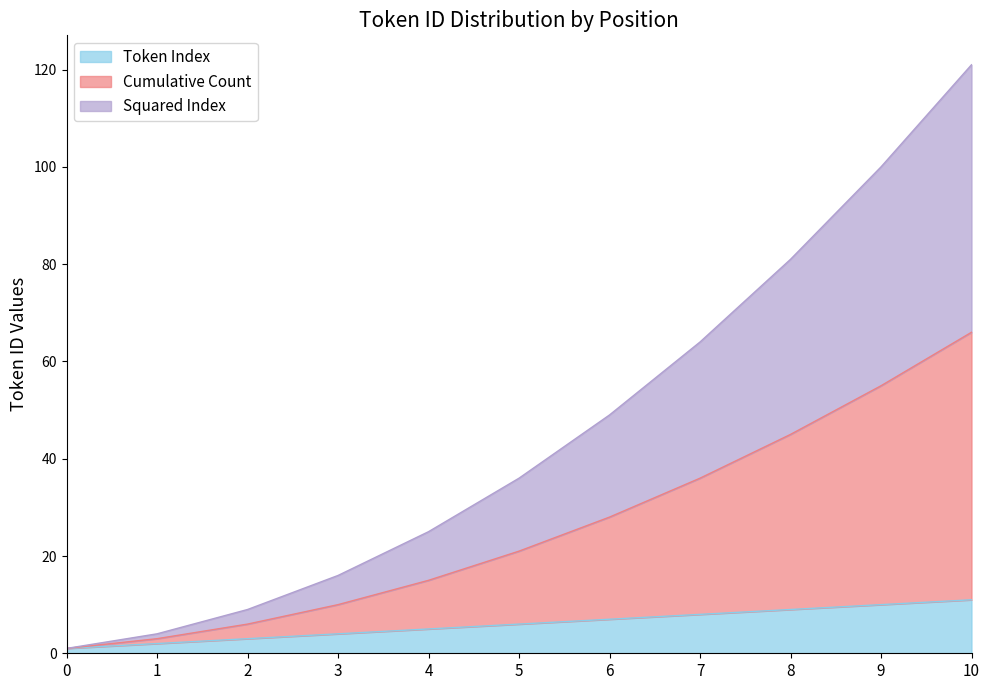

Reading right to left, transcribe all the data shown in this chart.

Token Index: 10=11	9=10	8=9	7=8	6=7	5=6	4=5	3=4	2=3	1=2	0=1
Cumulative Count: 10=66	9=55	8=45	7=36	6=28	5=21	4=15	3=10	2=6	1=3	0=1
Squared Index: 10=121	9=100	8=81	7=64	6=49	5=36	4=25	3=16	2=9	1=4	0=1